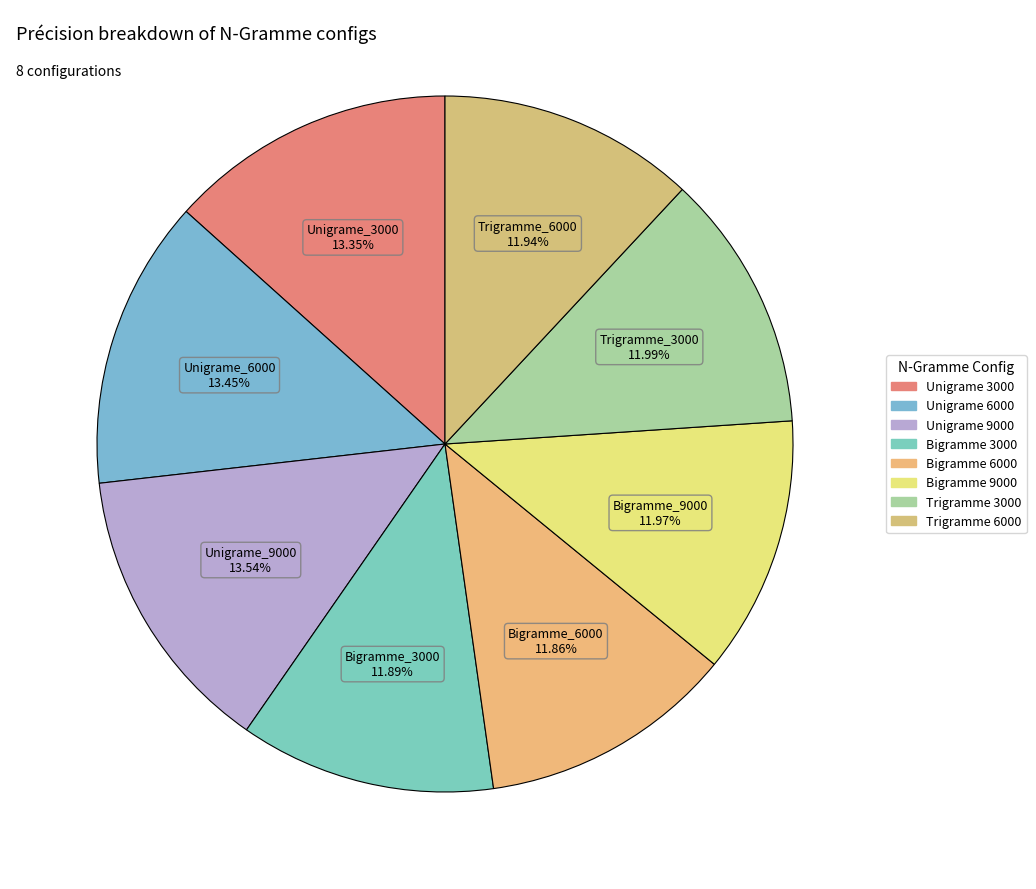

How many slices are in this pie chart?

8